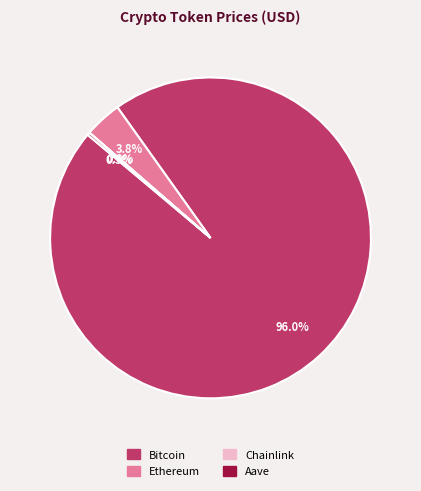

Which slice is the largest?

Bitcoin